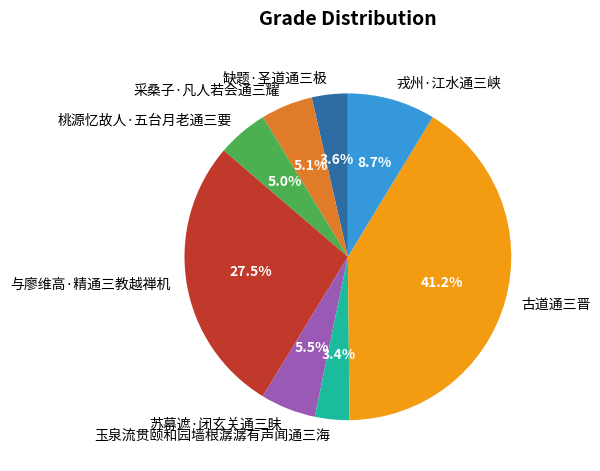

Between 戎州·江水通三峡 and 缺题·圣道通三极, which is larger?

戎州·江水通三峡